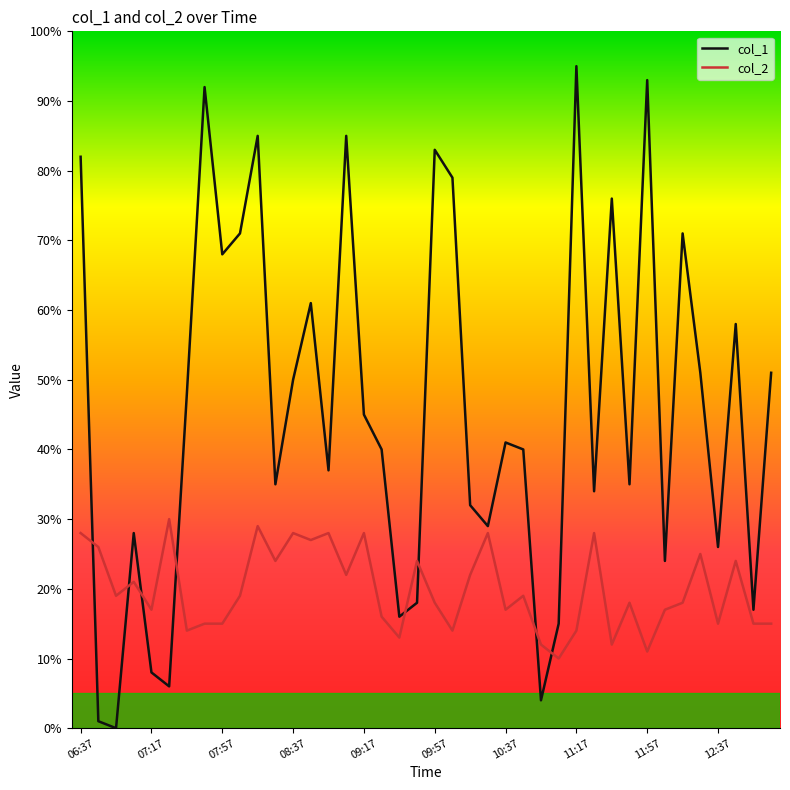

Which series ends up on top after the final intersection of col_2 and col_1?

col_1